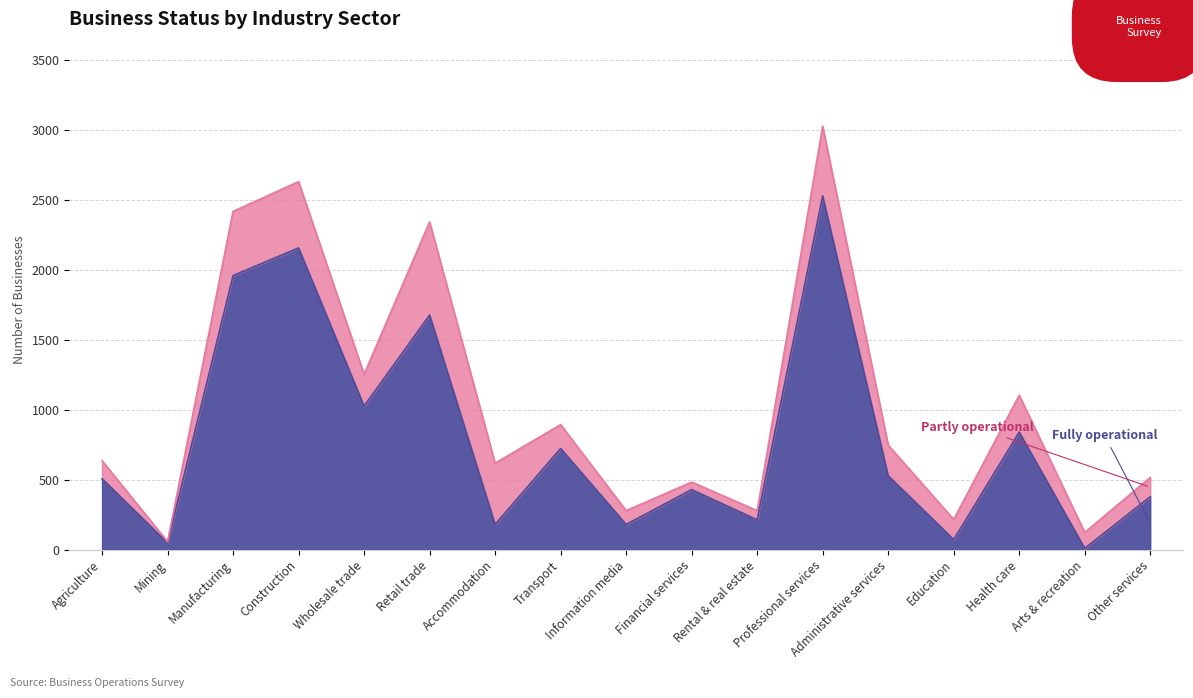

What is the smallest value displayed?

9